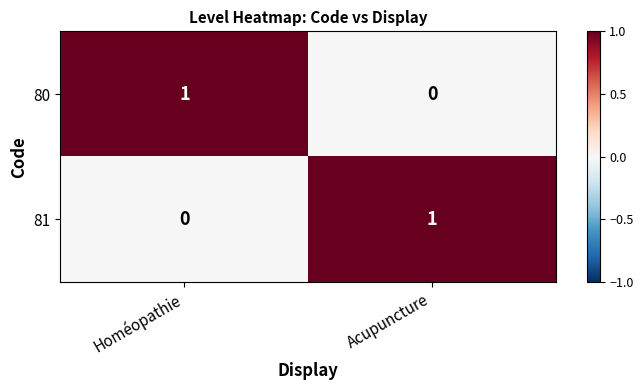

Count the number of categories in the chart.

2